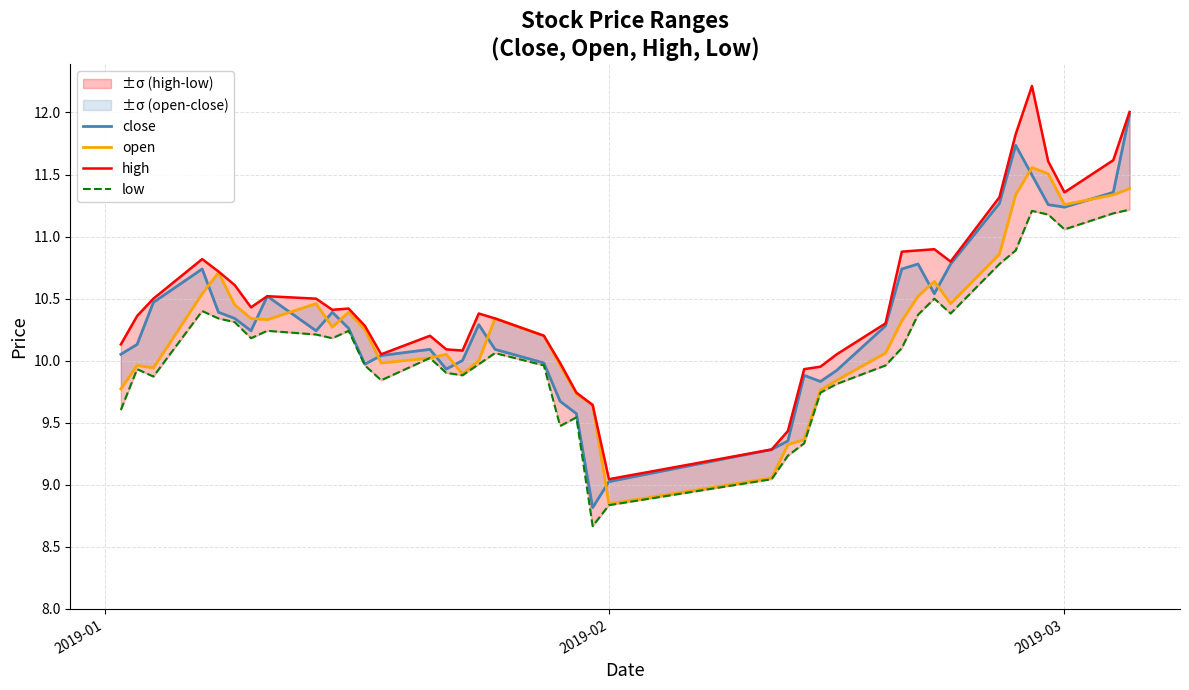

True or false: open and high intersect in this chart.

False